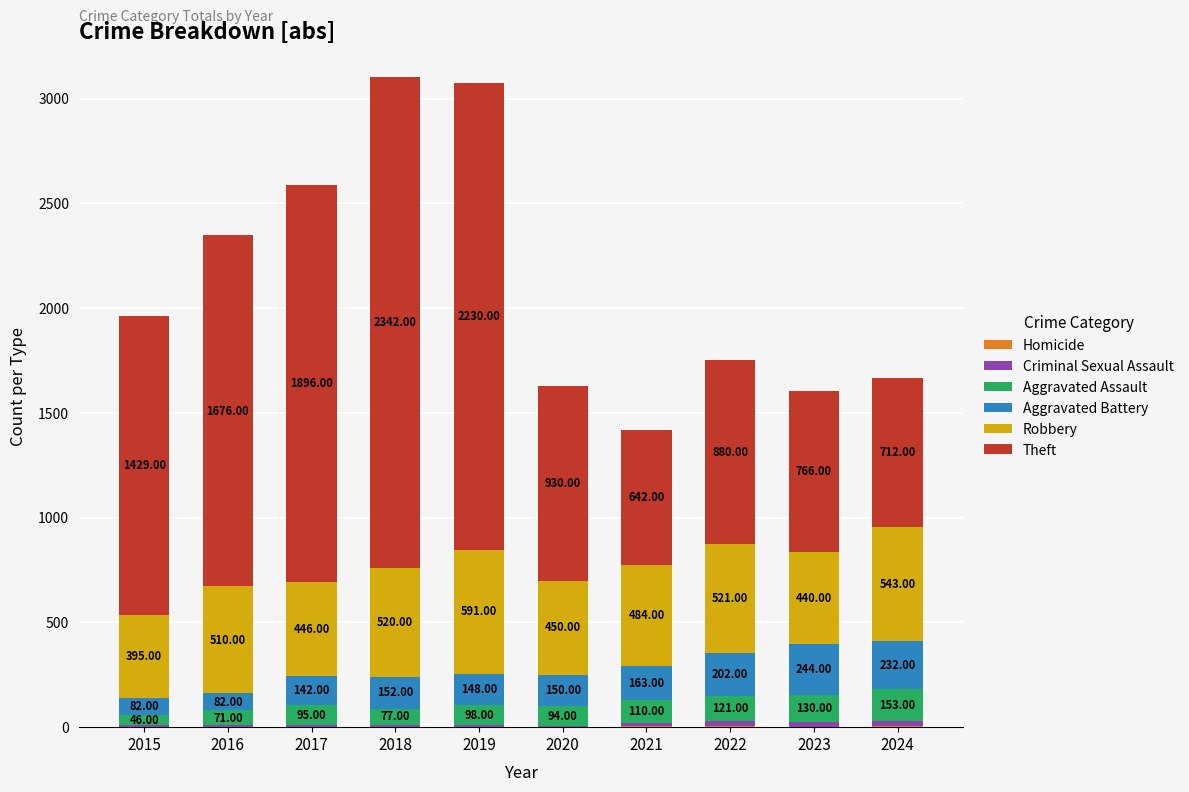

What is the total value across all series at 2018?

3103